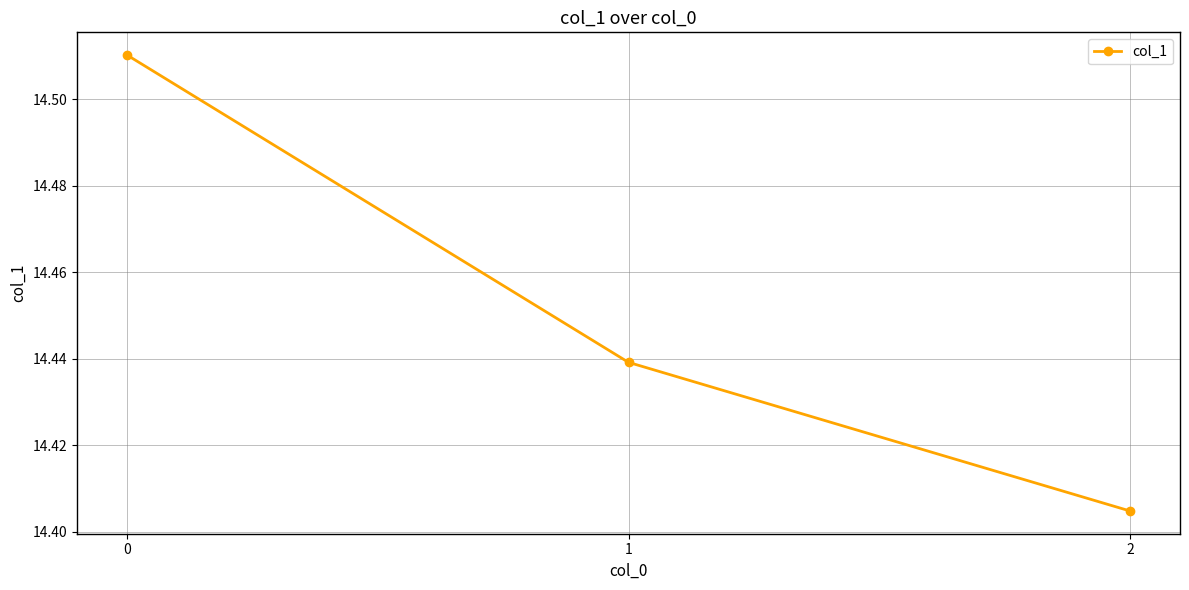

Does the chart display data point markers on the line(s)?

Yes